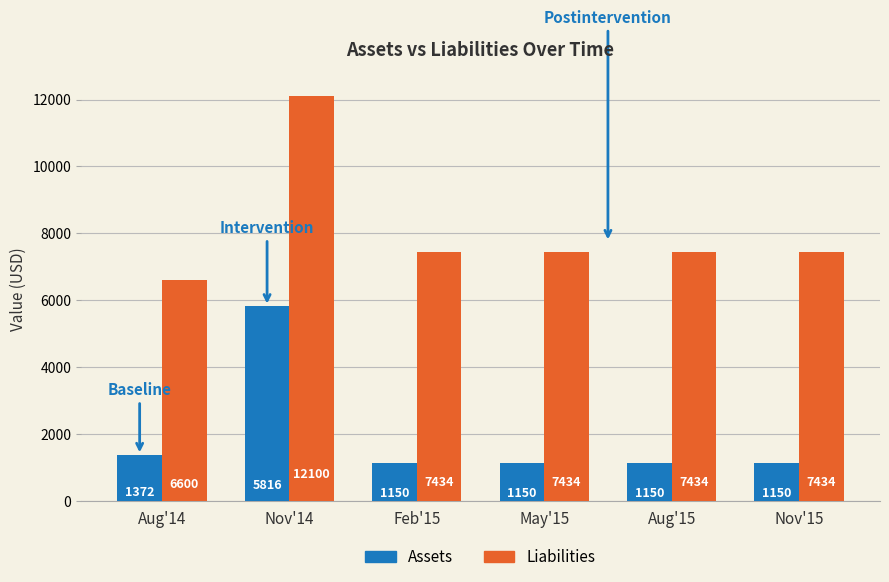

Count the number of data series in this chart.

2